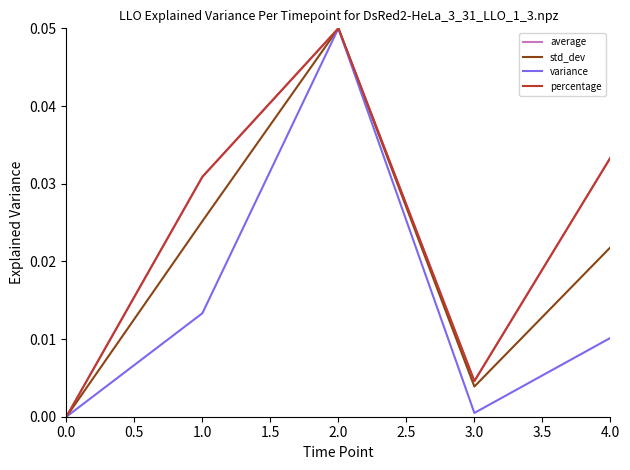

How many lines are shown in the chart?

4